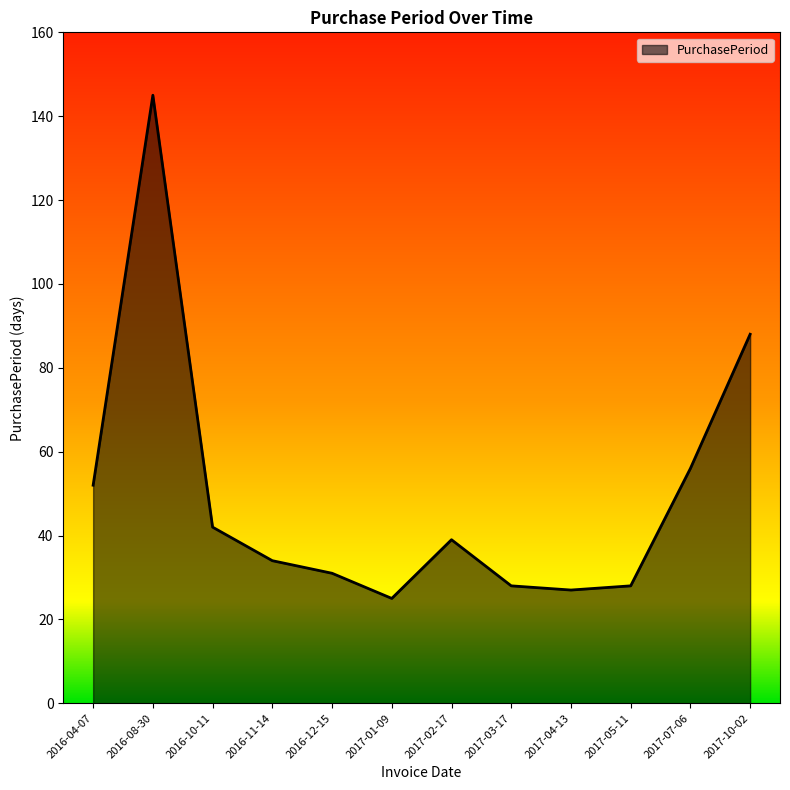

True or false: the data has more than 0 interior local peaks.

True